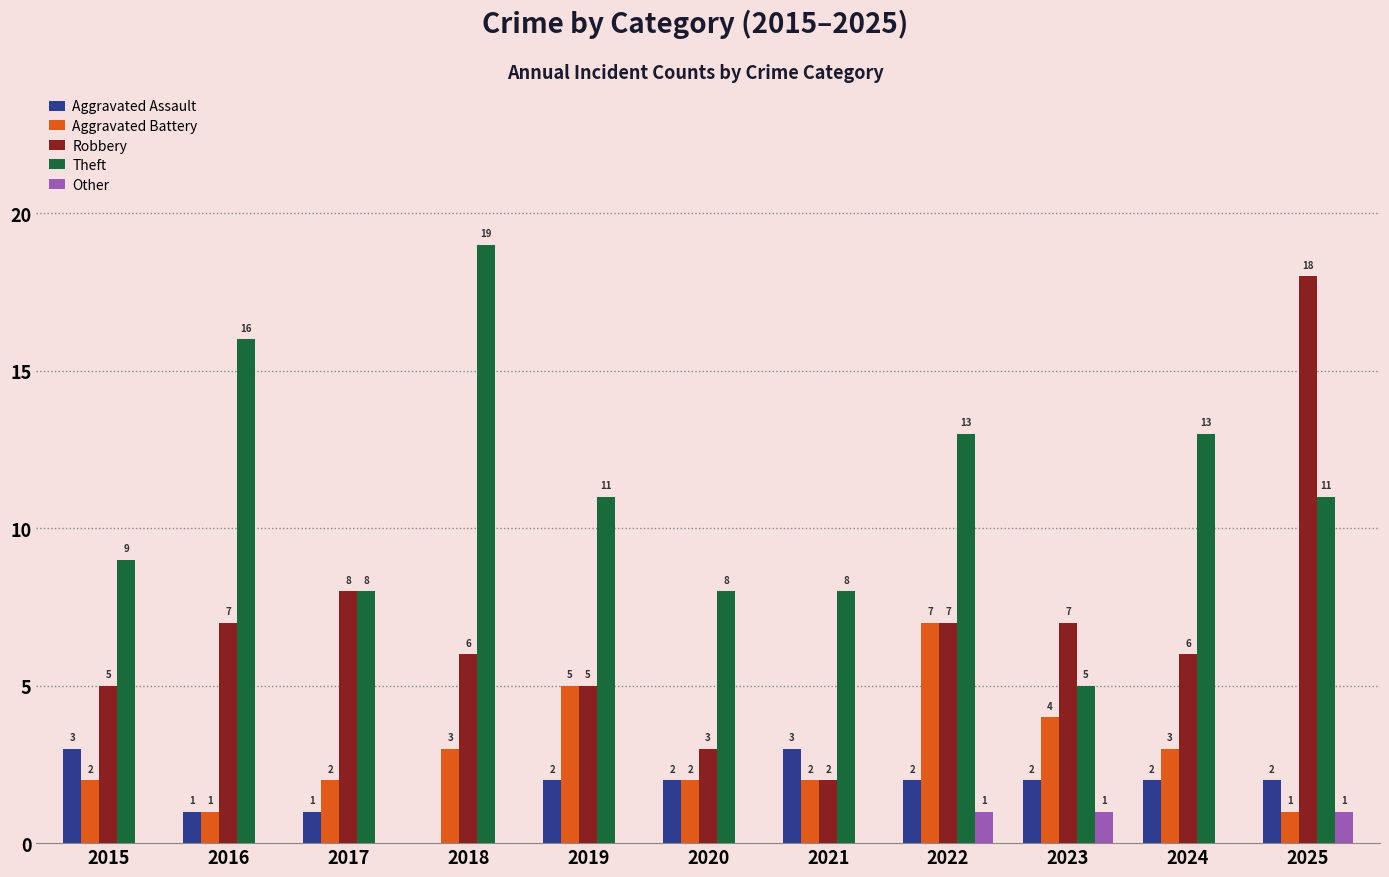

Between 2016 and 2024, which series saw the biggest shift?

Theft